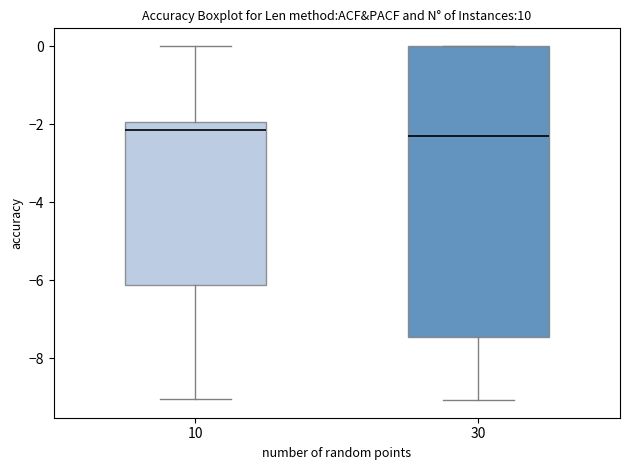

Where does the lower whisker of the box at x = 10 end on the y-axis? The values are not printed on the chart, so give them approximately, as read against the axis.

-9.0